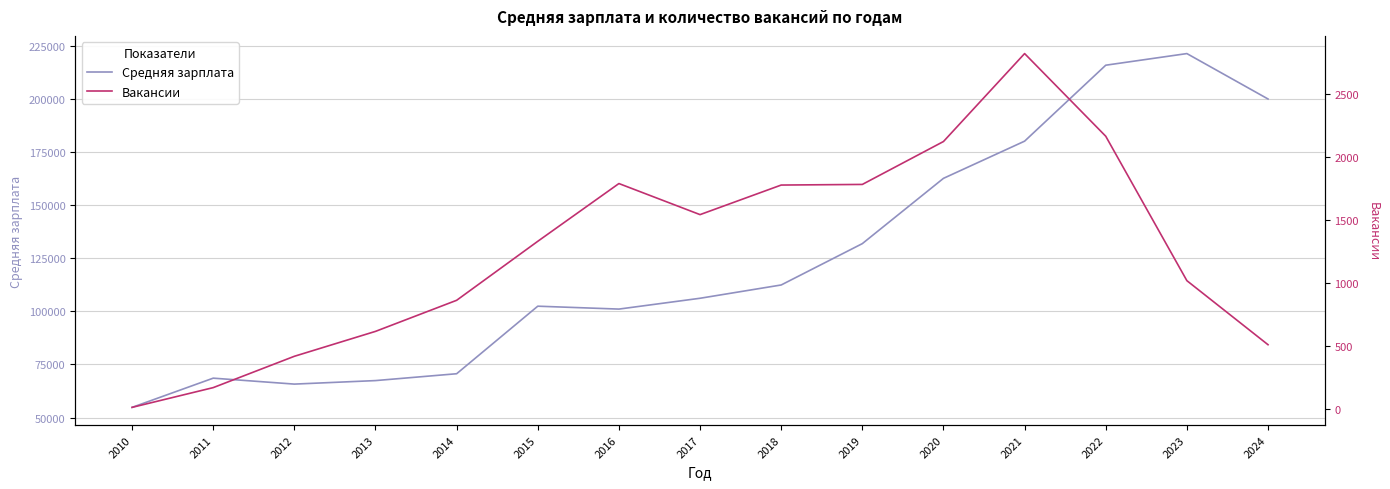

What is the spread (max minus min) of values at 2023?

220401